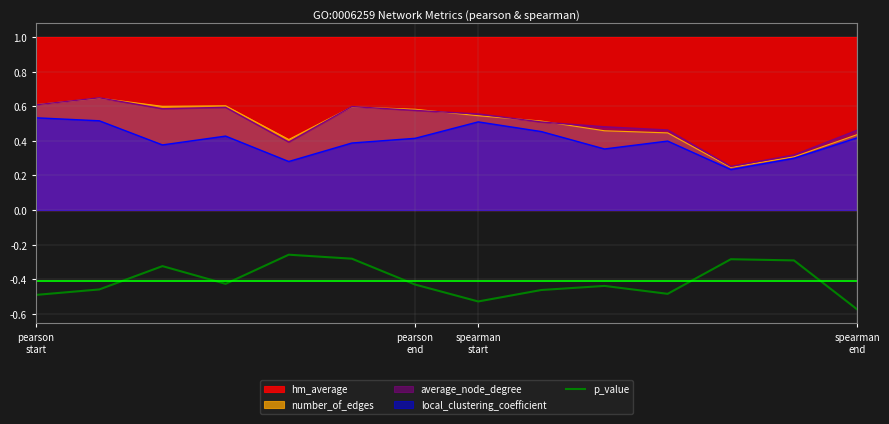

True or false: p_value and local_clustering_coefficient cross at least once.

False